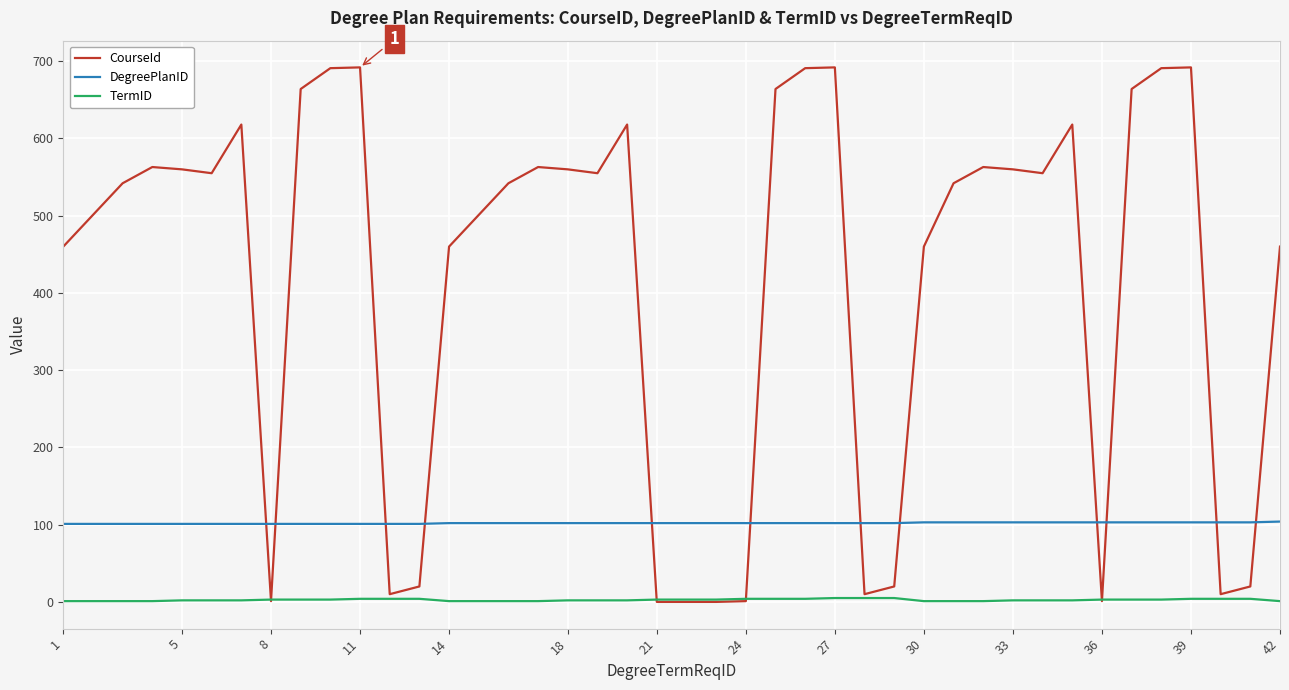

How many lines are shown in the chart?

3